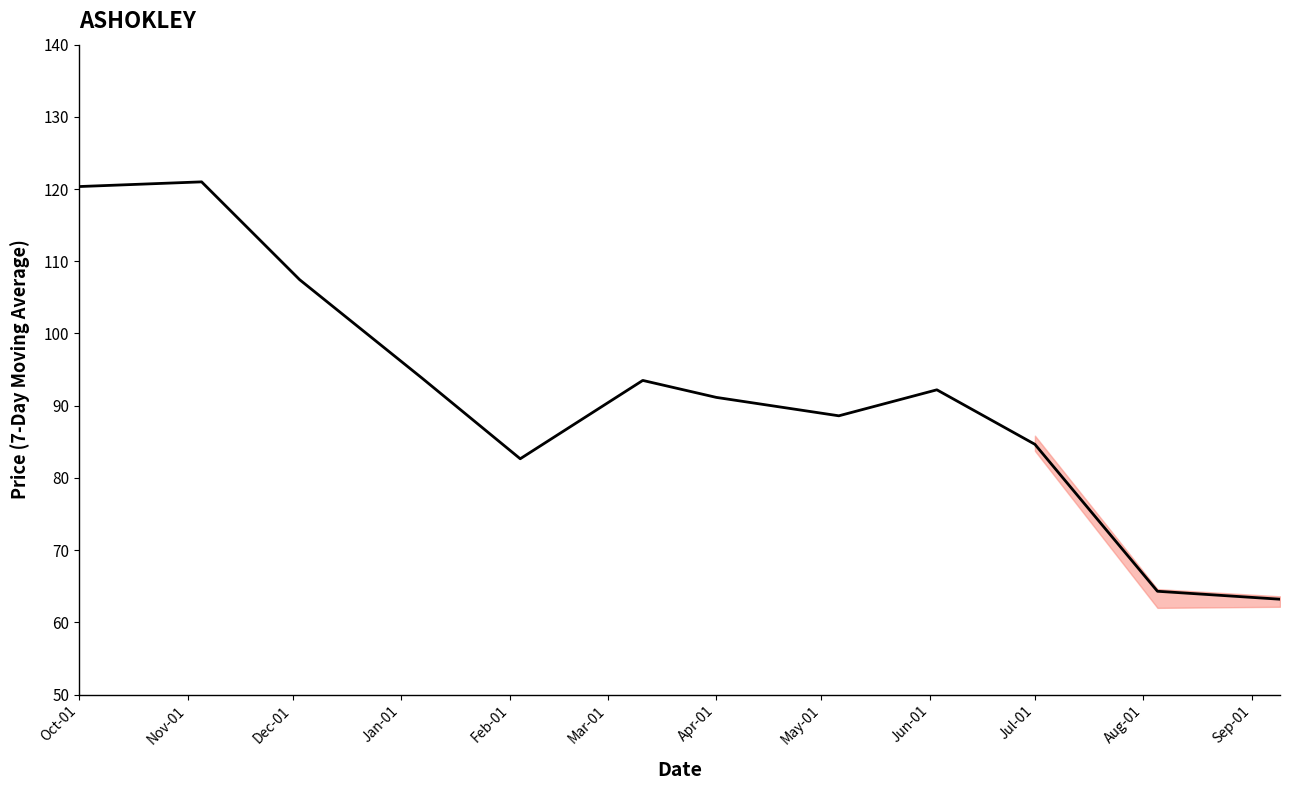

What is the change in value from Oct-01 to Jun-01?

-28.1